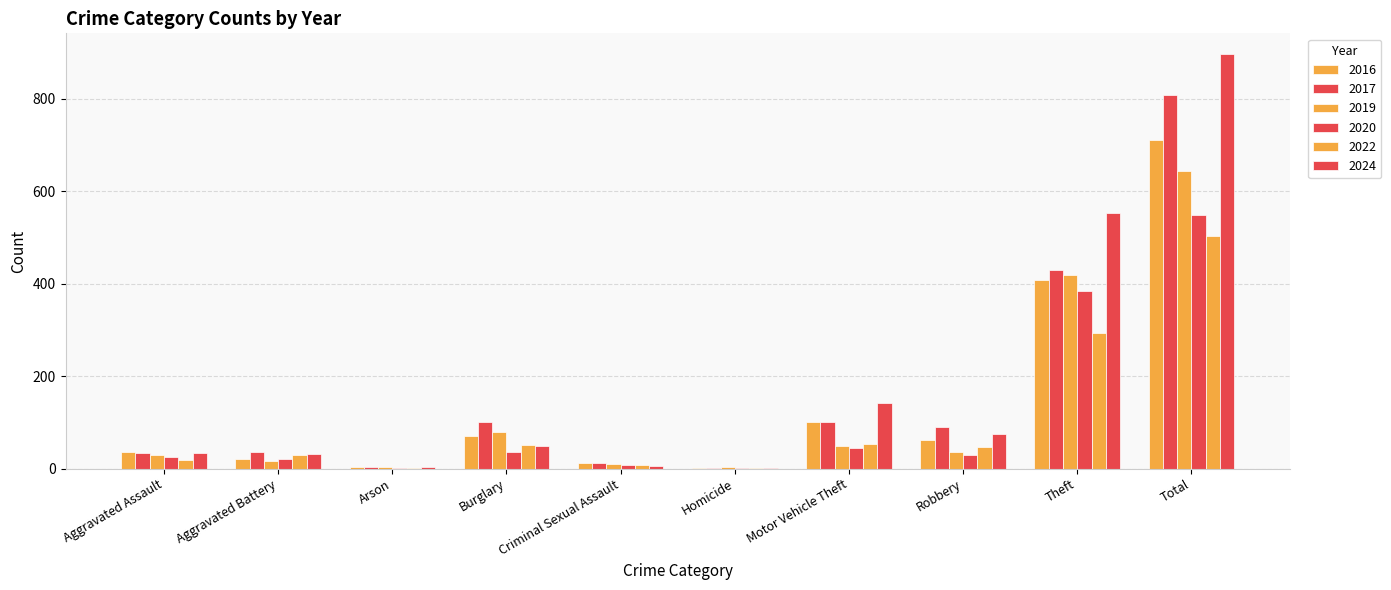

How many groups of bars are there?

10